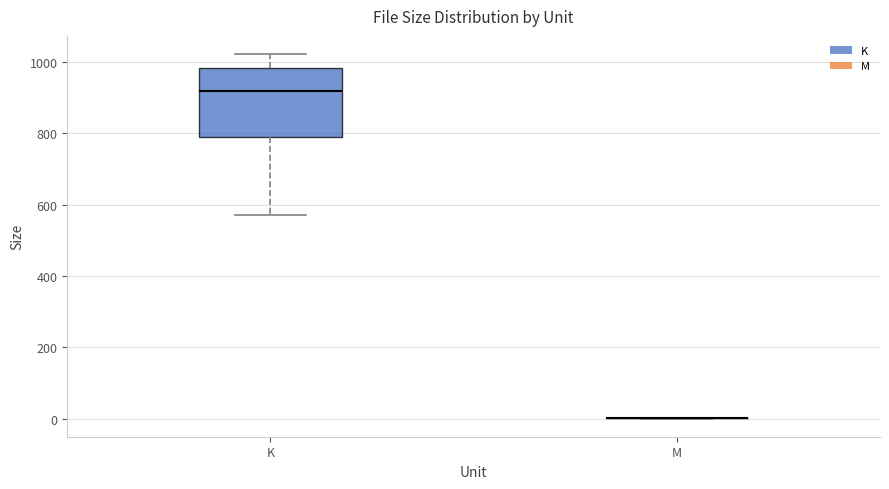

Comparing the boxes themselves (not the whiskers), which one is the tallest?

K